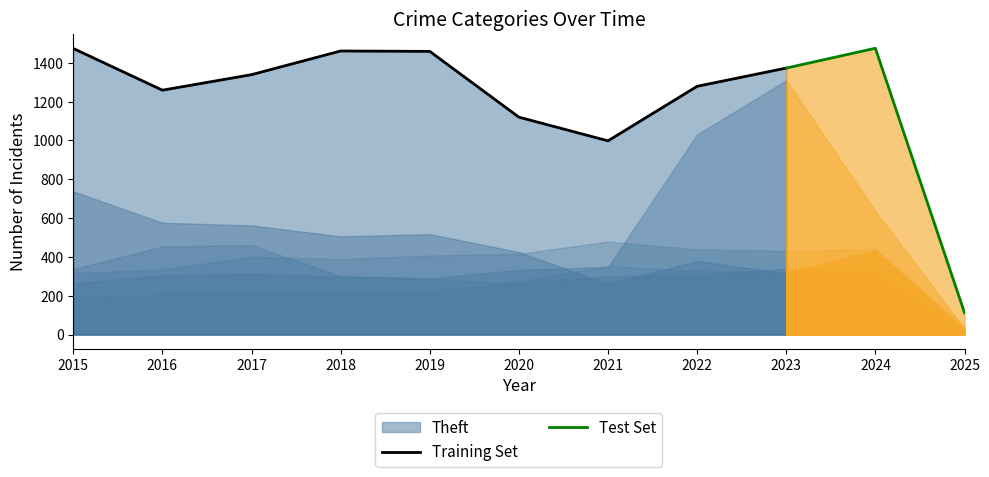

Reading left to right, transcribe all the data shown in this chart.

Theft: 1474	1259	1339	1461	1459	1120	998	1279	1373	1475	112
Burglary: 738	576	562	506	517	425	261	379	316	434	21
Motor Vehicle Theft: 263	304	312	298	290	333	348	1031	1310	636	31
Robbery: 337	454	460	301	287	263	300	304	340	315	19
Aggravated Battery: 316	336	400	389	407	416	479	439	431	439	40
Aggravated Assault: 194	206	225	225	223	273	352	327	318	424	22